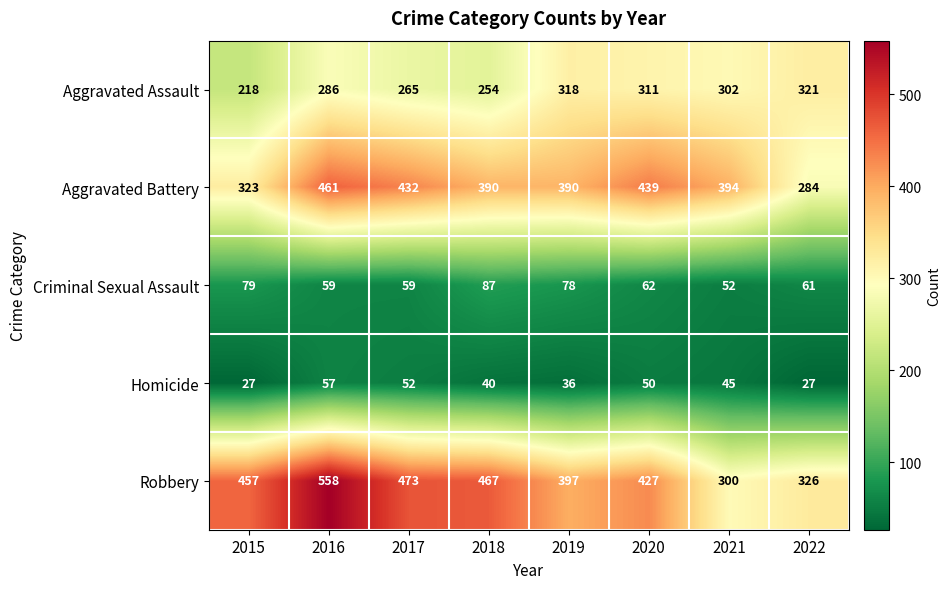

Which category has the highest value across all series?

2016